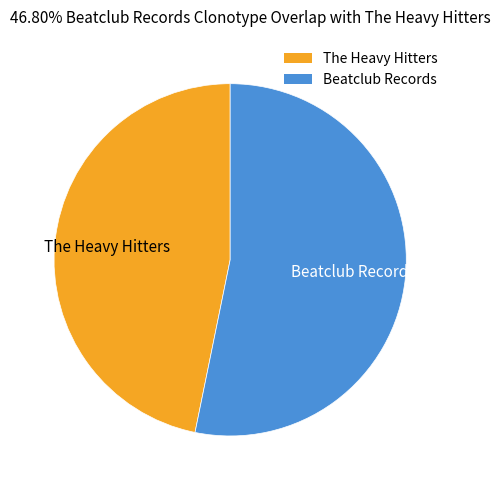

How many slices are in this pie chart?

2